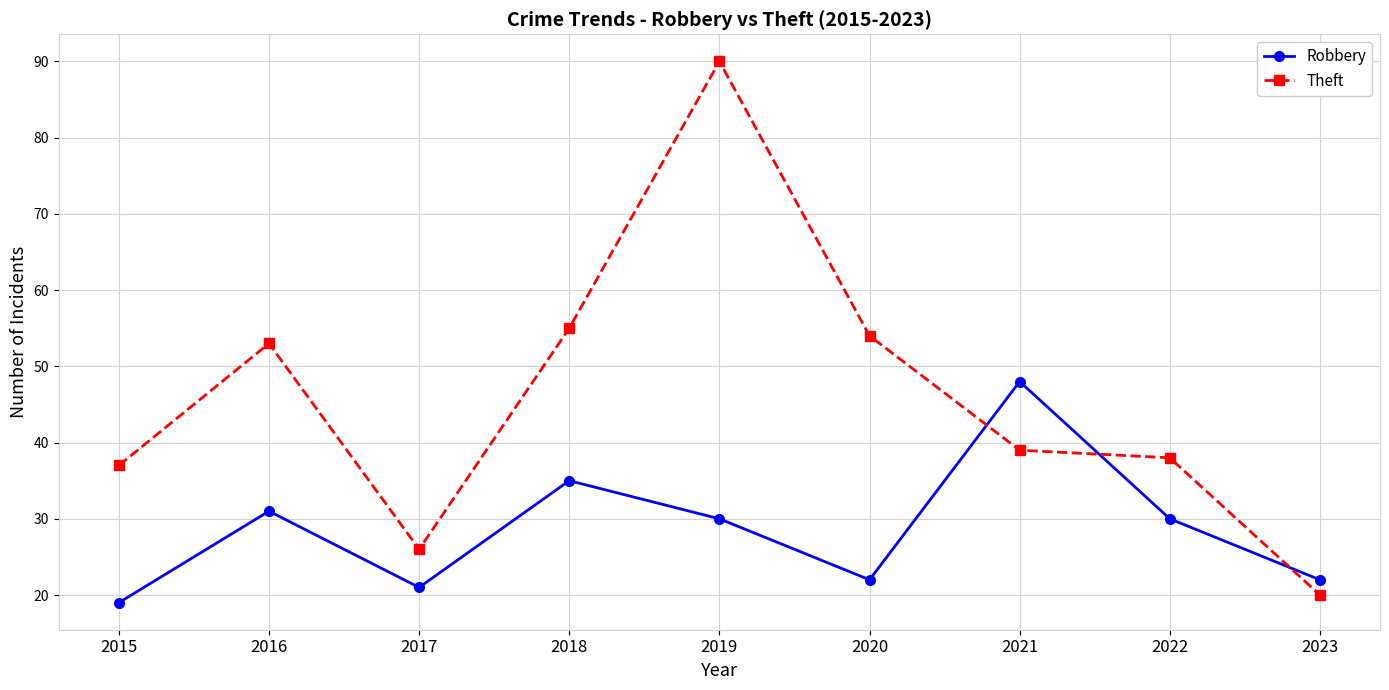

At which label does Robbery first exceed 30?

2016